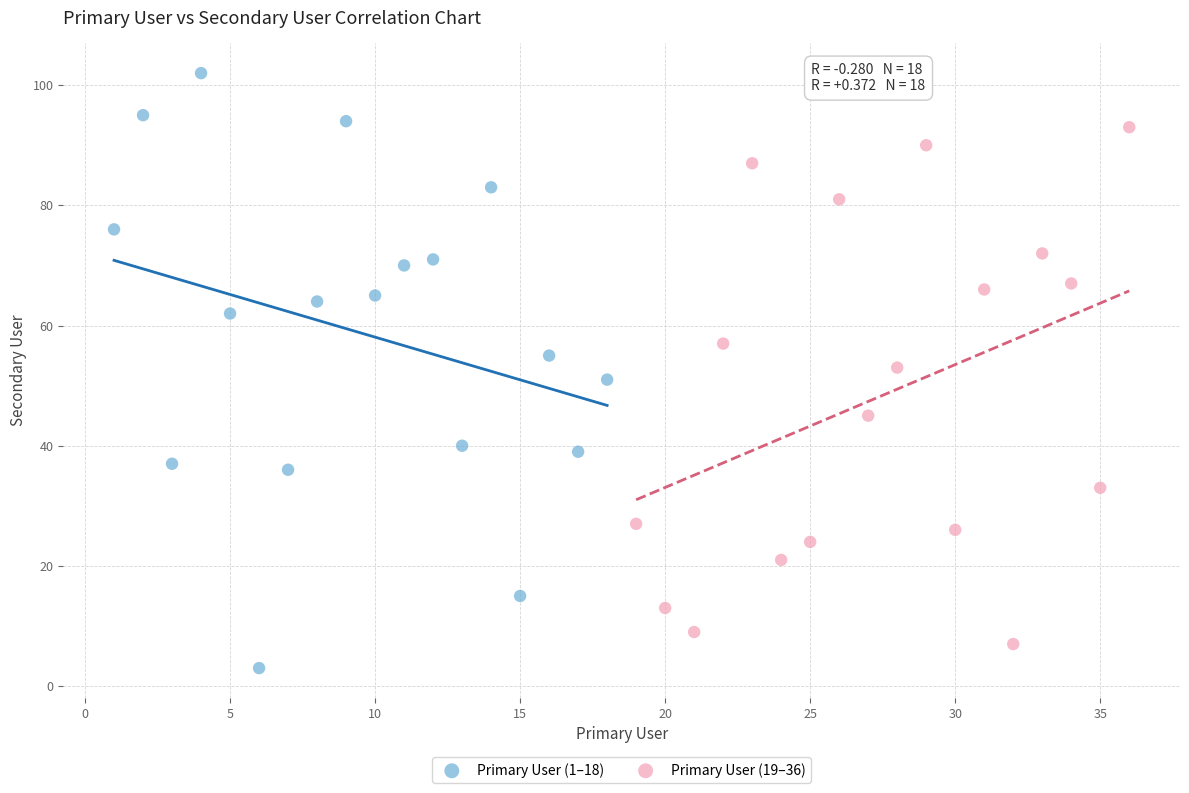

Which series has the widest spread of Y values?

Primary User (1–18)